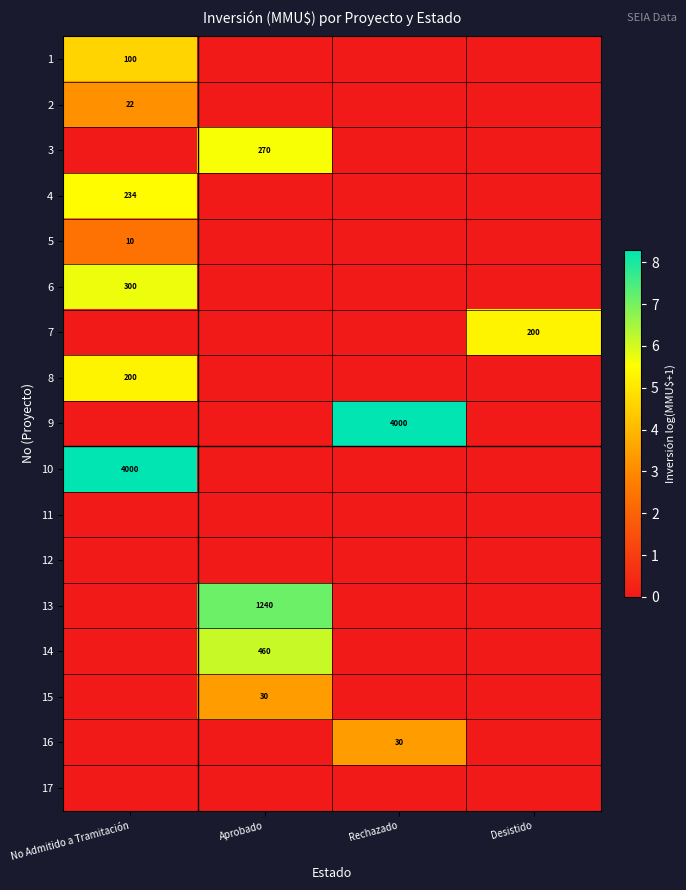

At which category is the sum across all series the highest?

No Admitido a Tramitación